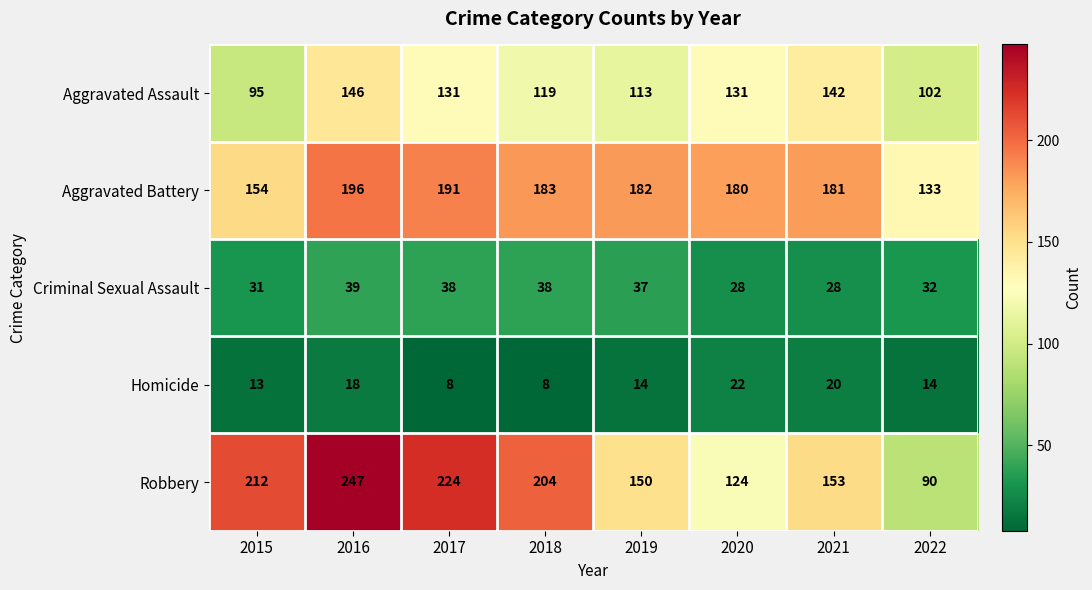

Count the number of data series in this chart.

5